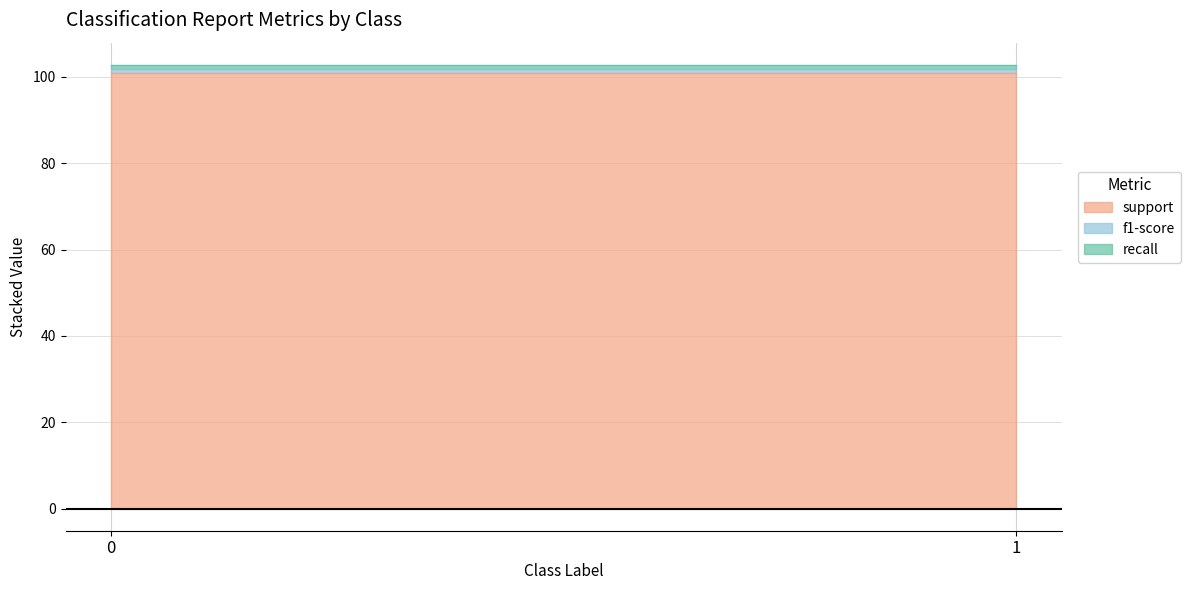

Is it true that f1-score equals 0.9 at 1?

True